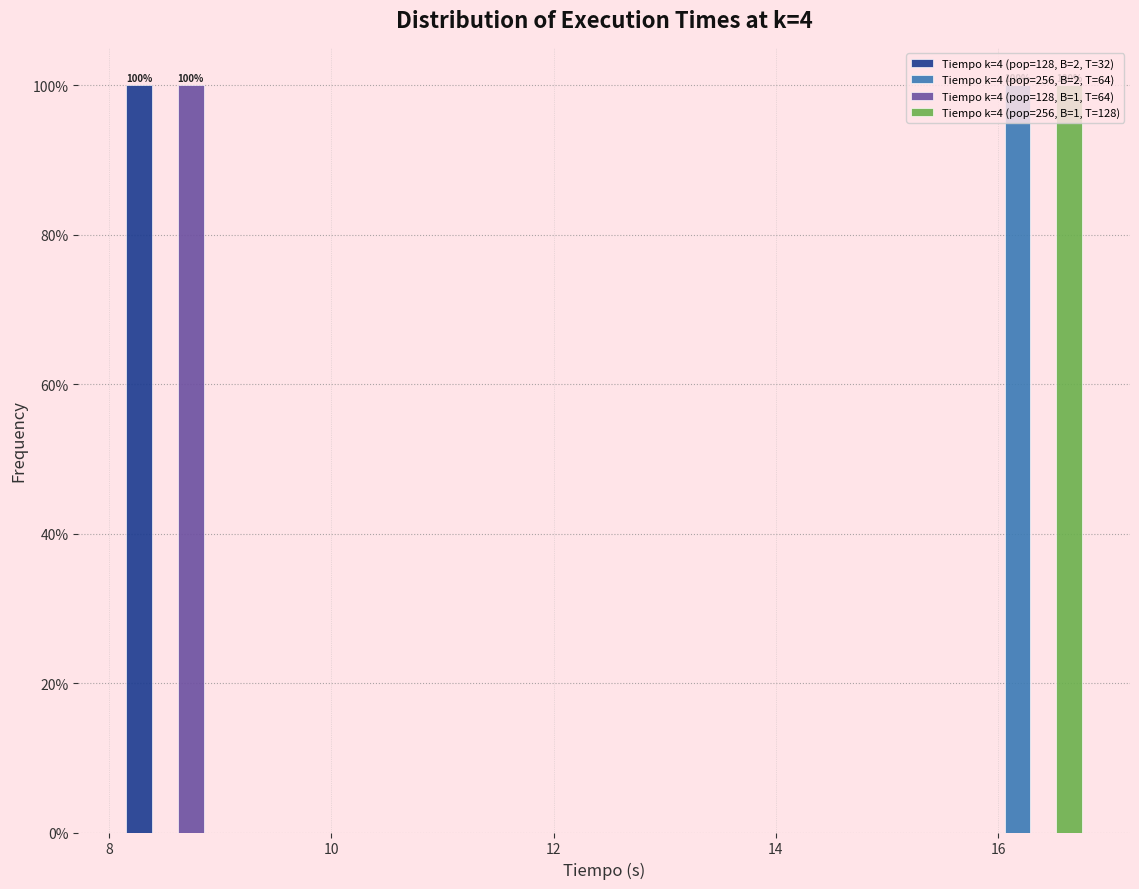

In the Tiempo k=4 (pop=128, B=2, T=32) series, which range on the x-axis has the tallest bar?

8.0 to 9.2